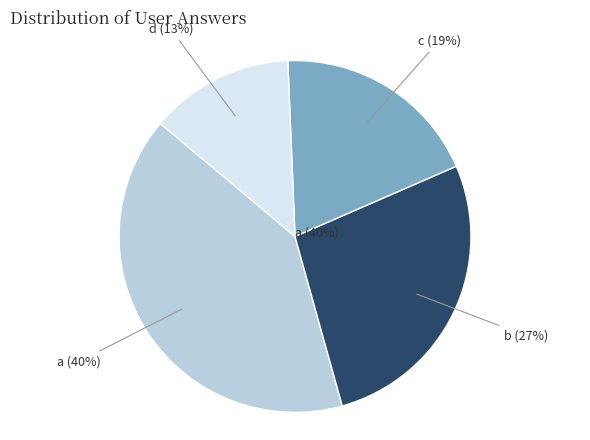

Does d represent more than half of the total?

No